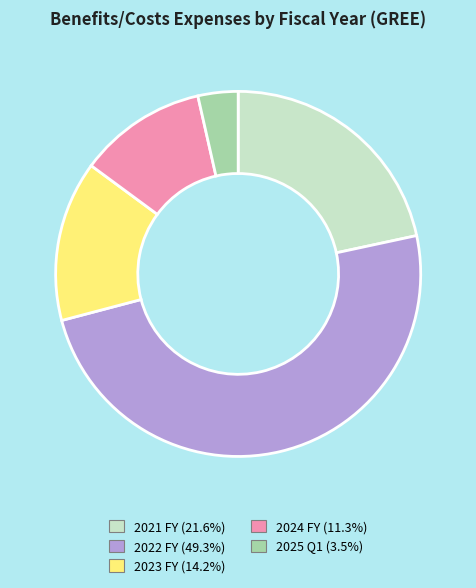

The 2025 Q1 slice represents 4% of the pie. True or false?

True